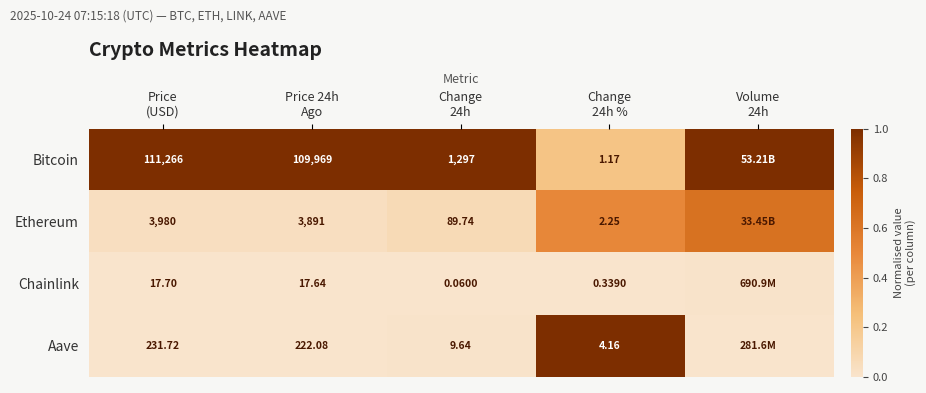

Which category has the lowest value in the Aave series?

Volume 24h